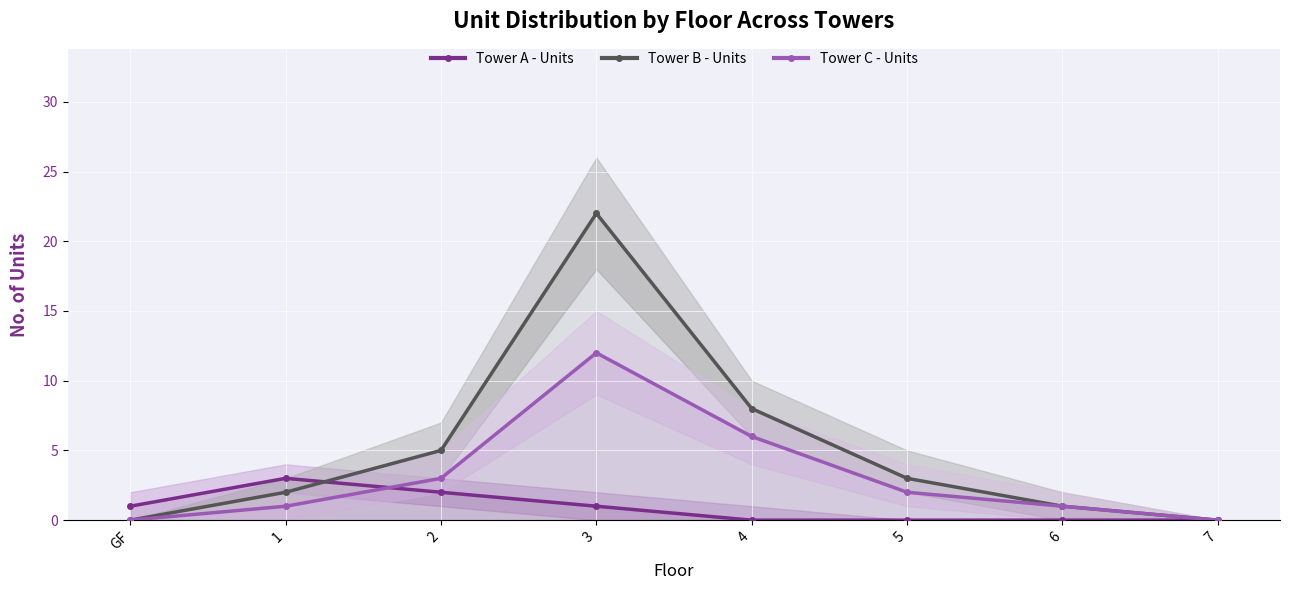

At which label does Tower B - Units first exceed 3?

2